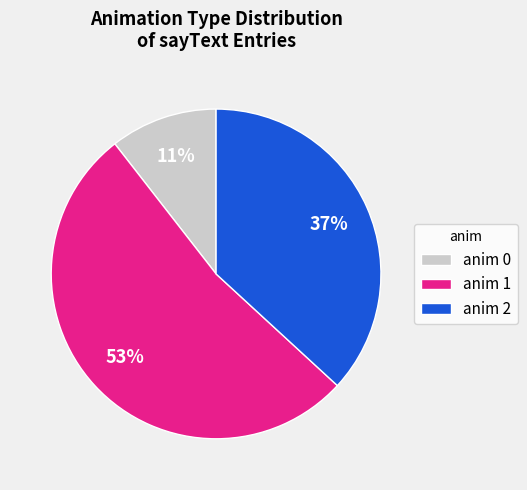

Which slice represents more than half of the pie?

anim 1